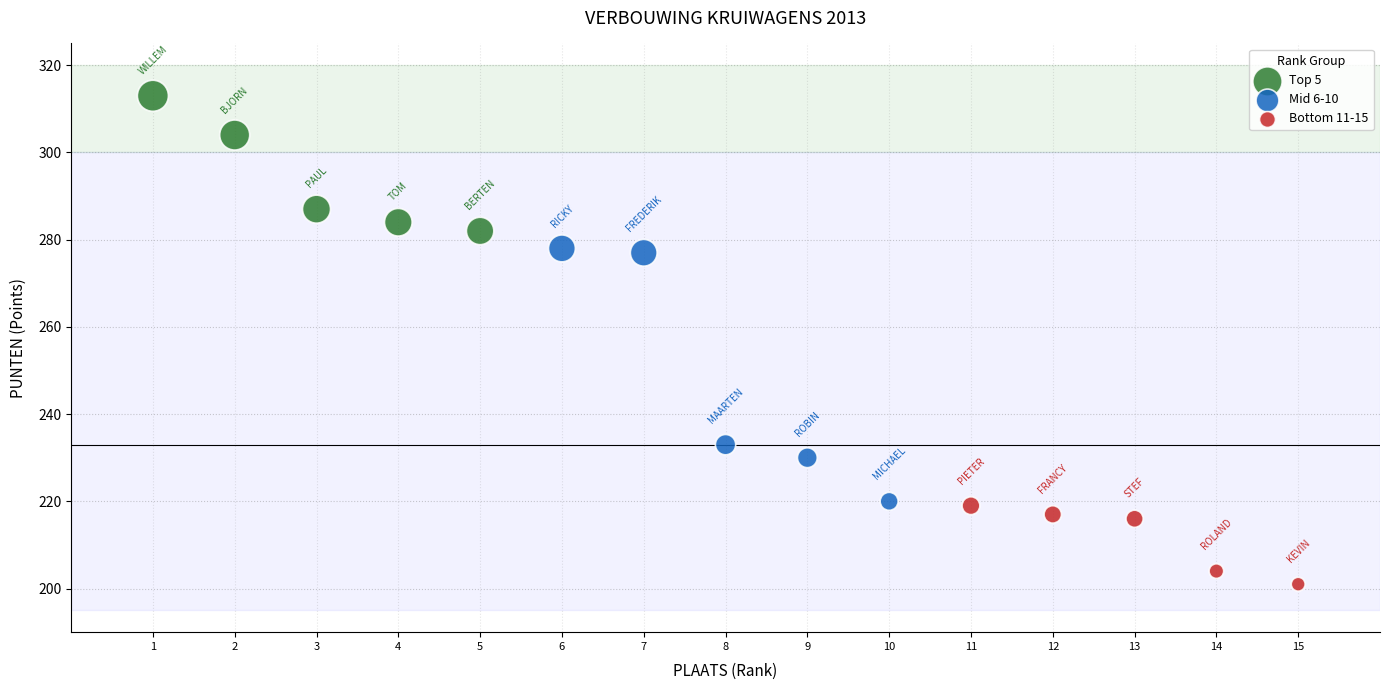

Which series contains the highest Y value?

Top 5